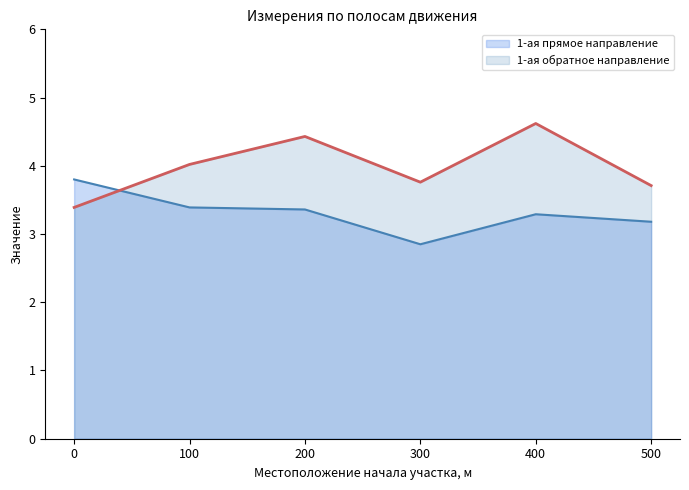

At which category is the sum across all series the highest?

400